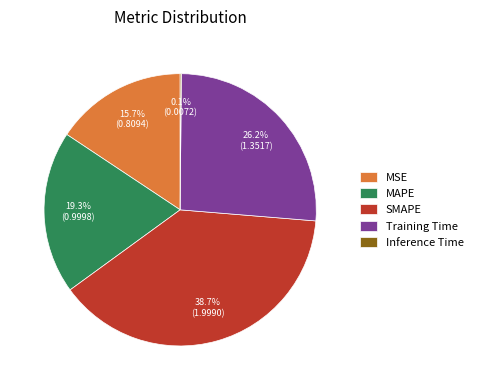

Which slice is the largest?

SMAPE